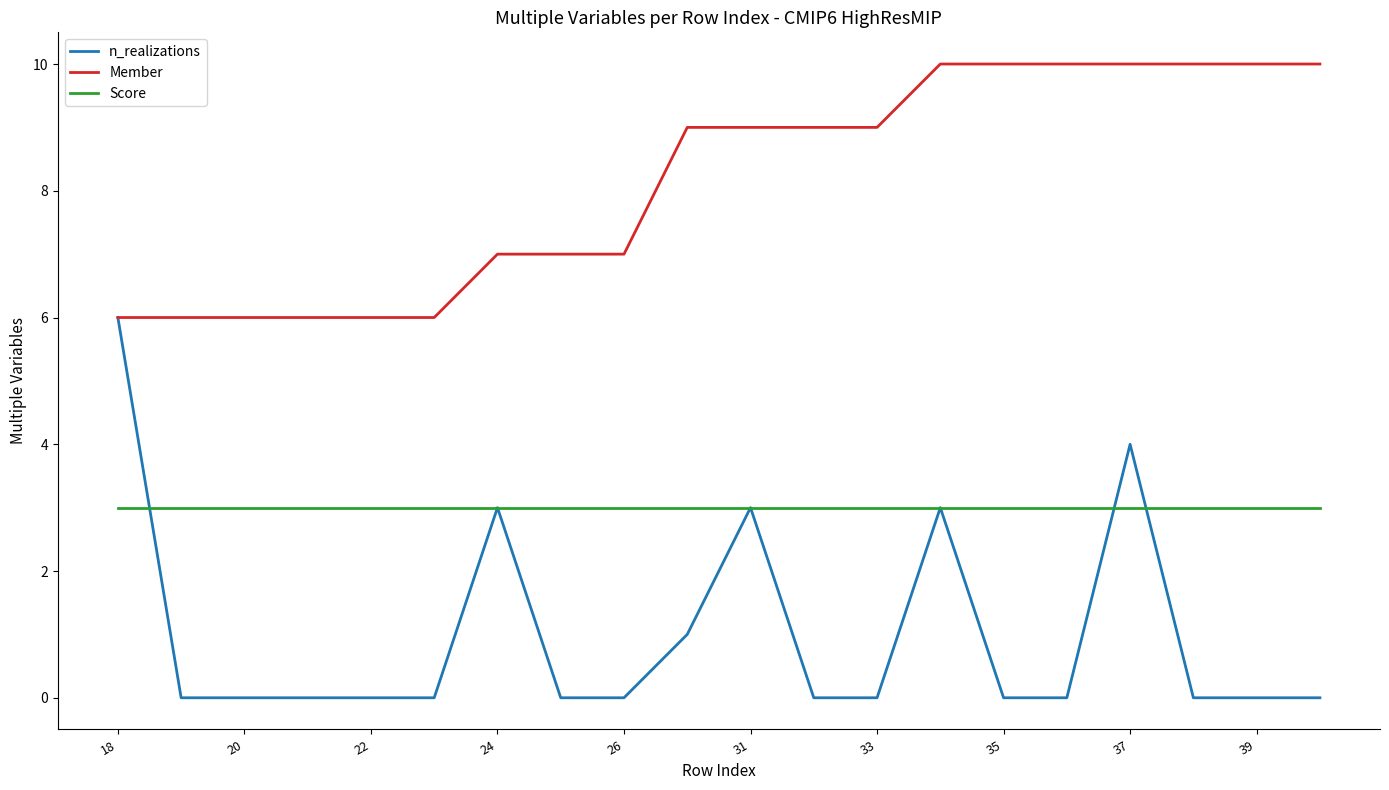

List the series in order of their overall mean, lowest first.

n_realizations, Score, Member